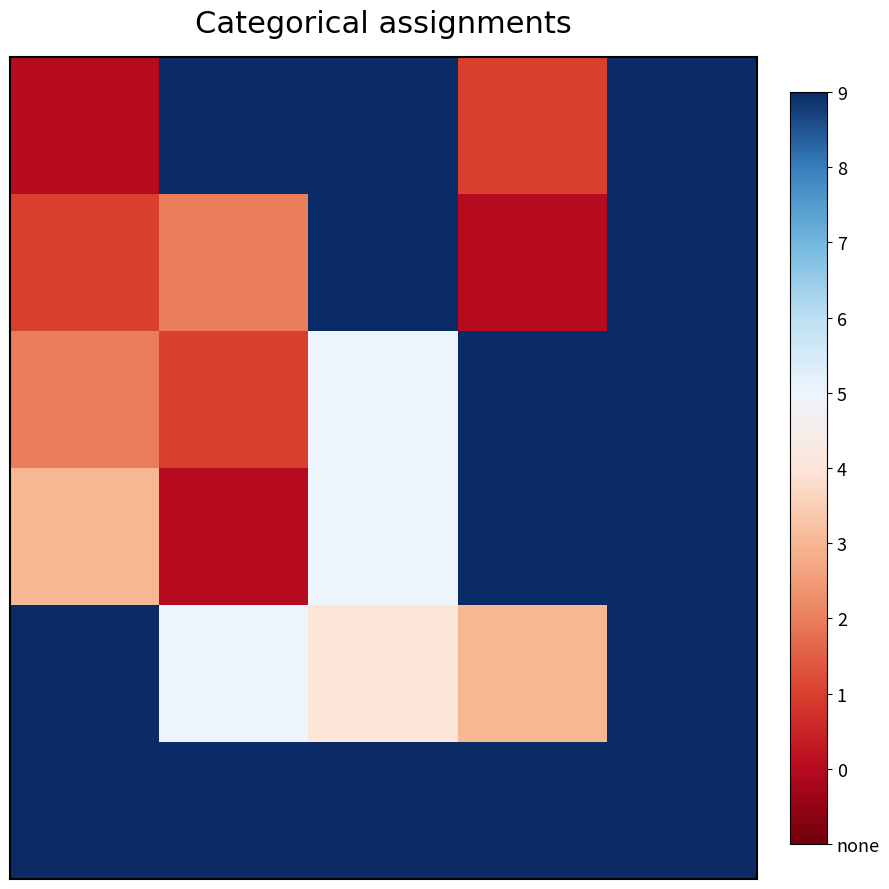

At how many categories does at least one series exceed 1?

5